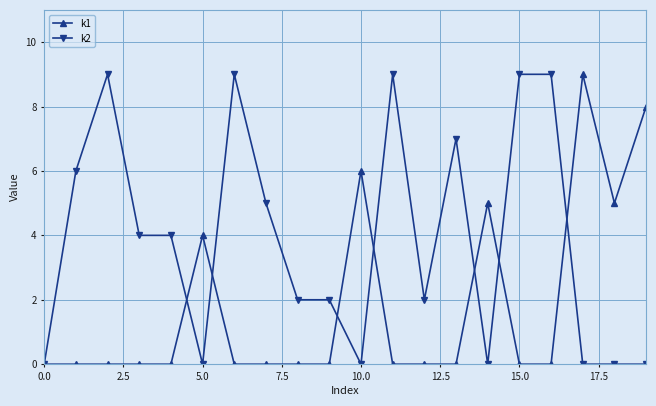

True or false: k1 has more than 0 interior local peaks.

True